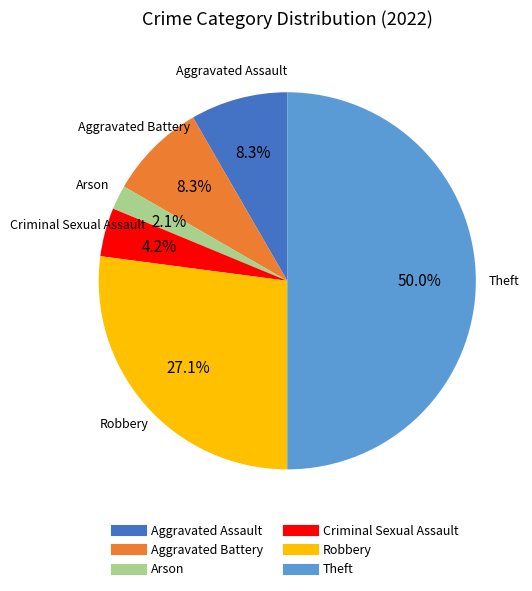

How many slices are in this pie chart?

6